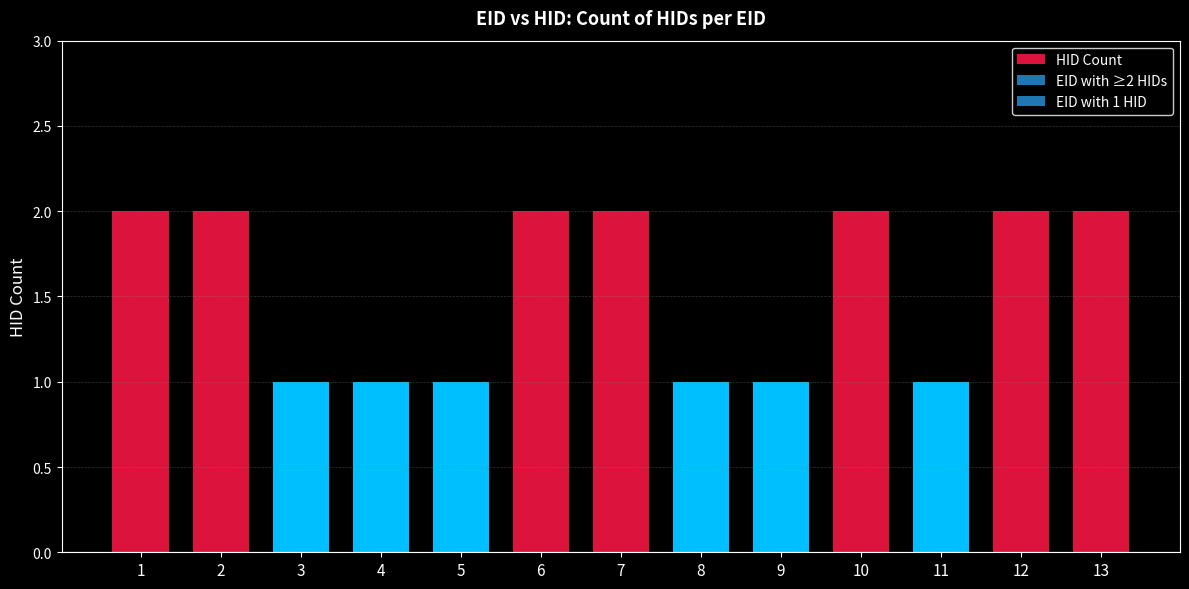

The chart shows a value of 0 at 11. True or false?

False